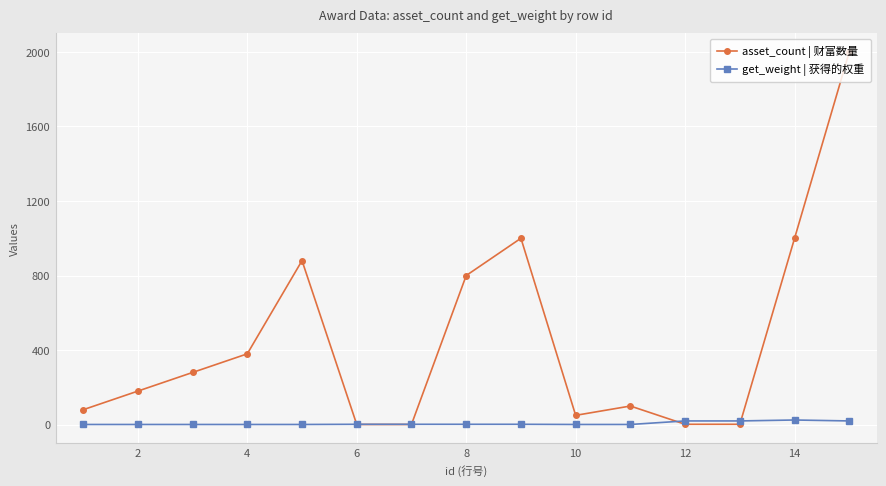

Which series has the largest range (max minus min)?

asset_count | 财富数量